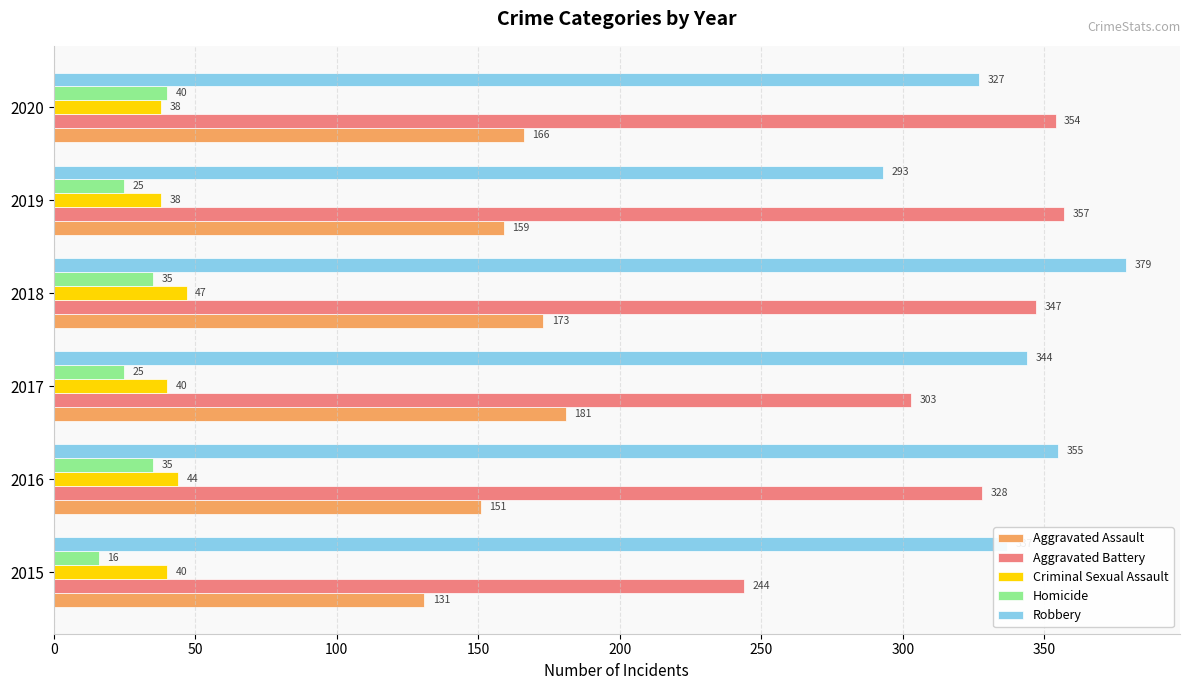

How many Aggravated Assault values are between 151 and 173?

4